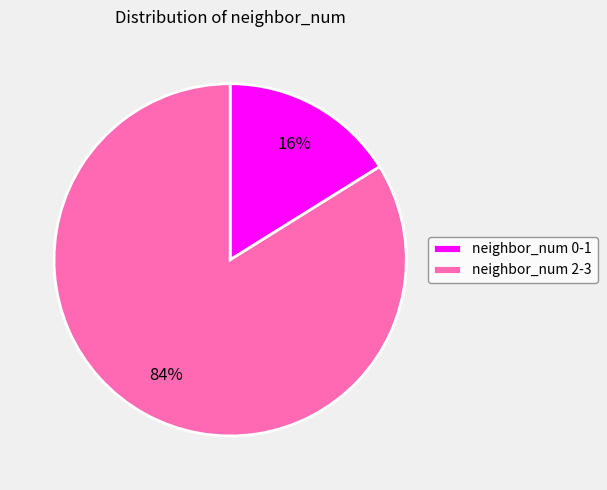

Rank the categories by value from lowest to highest.

neighbor_num 0-1, neighbor_num 2-3